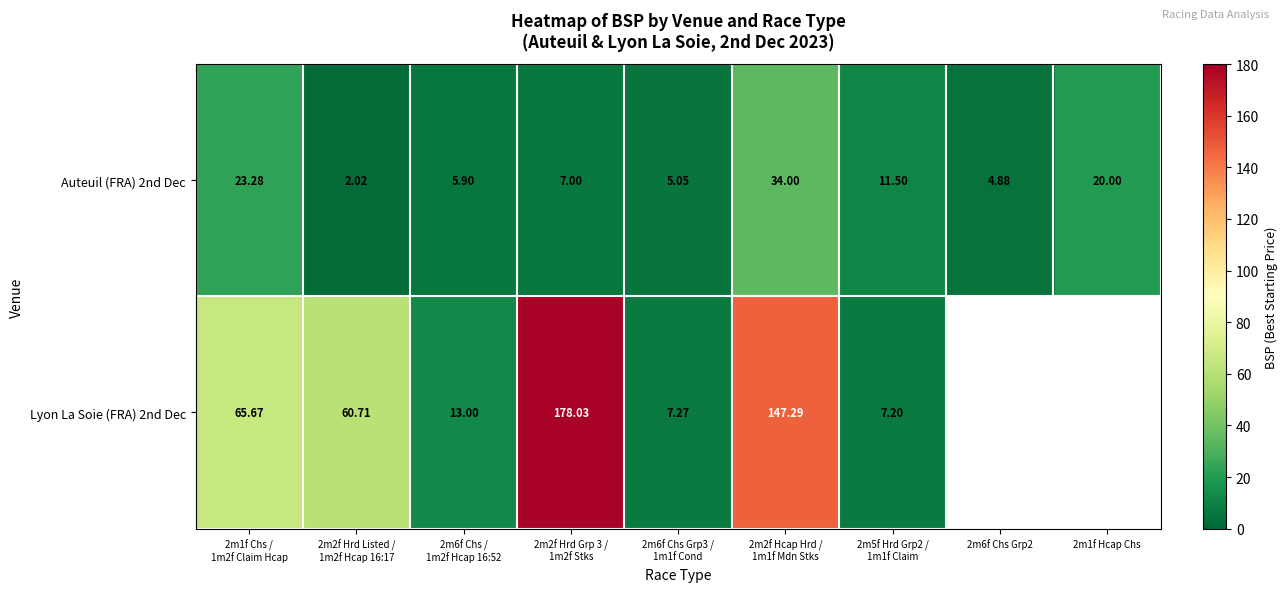

The value of Auteuil (FRA) 2nd Dec at 2m1f Chs / 1m2f Claim Hcap is 23.3. True or false?

True